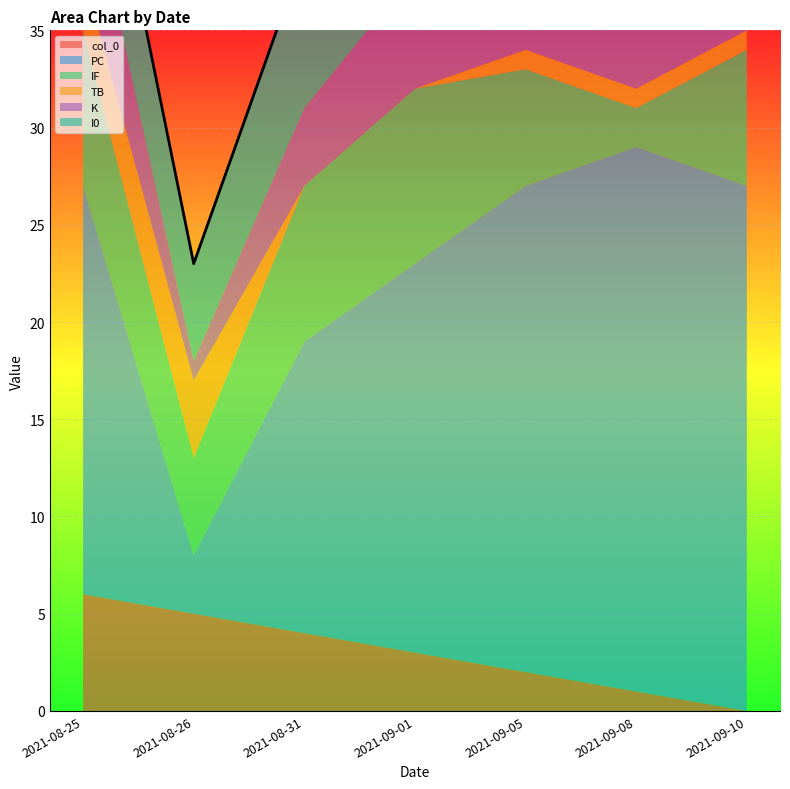

Which label corresponds to the largest value in the chart?

2021-08-26